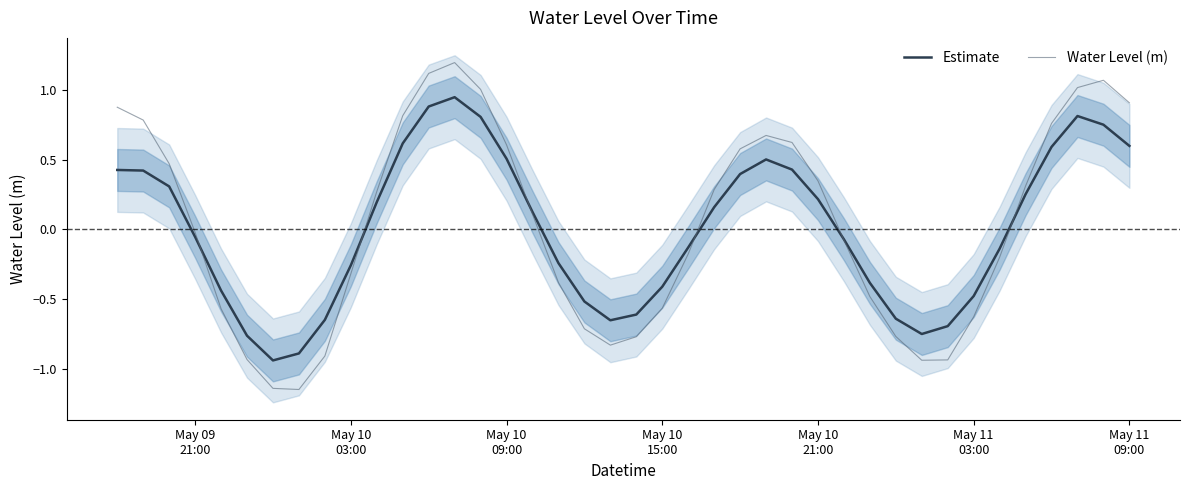

In Estimate, how many points are lower than both neighbors (excluding endpoints)?

3